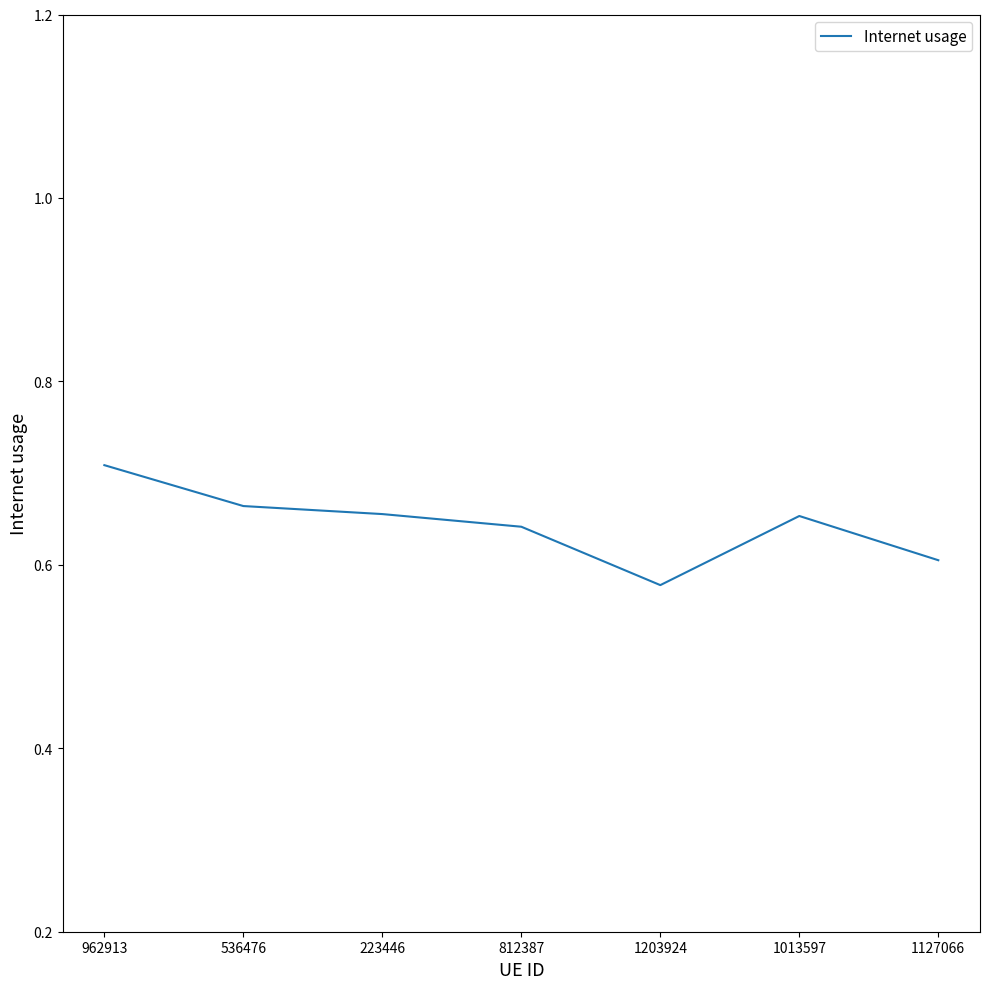

The value at 223446 is 0.7. True or false?

True